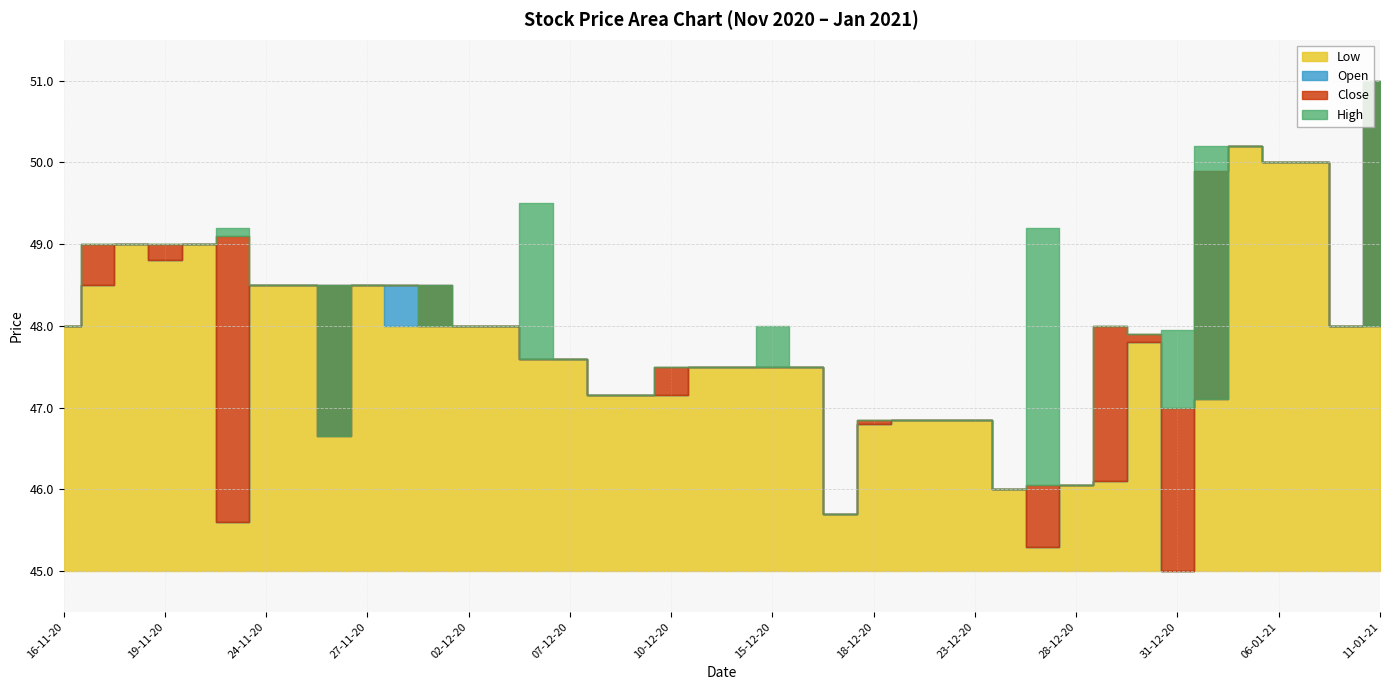

True or false: Open and High intersect in this chart.

False